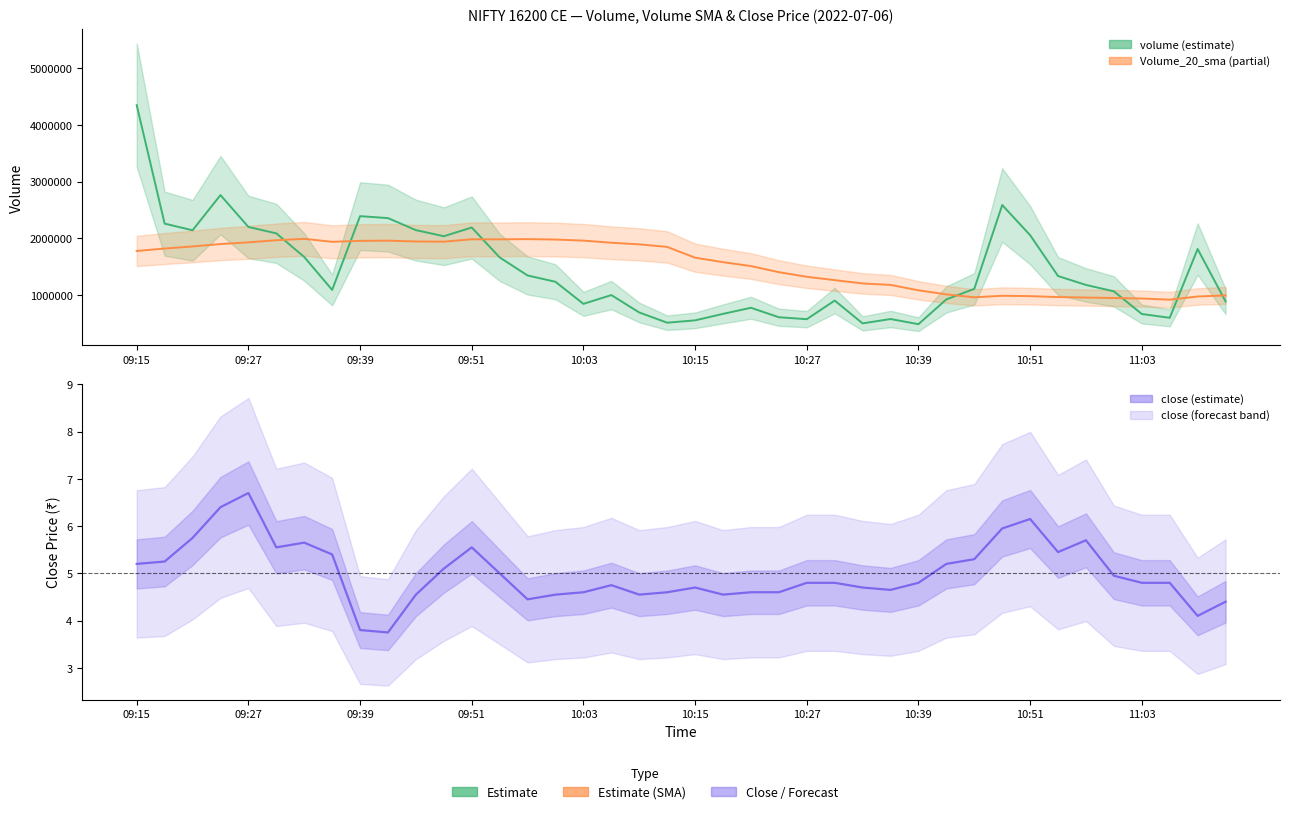

What is the difference between the second highest and minimum values in the Volume_20_sma series?

1066992.0